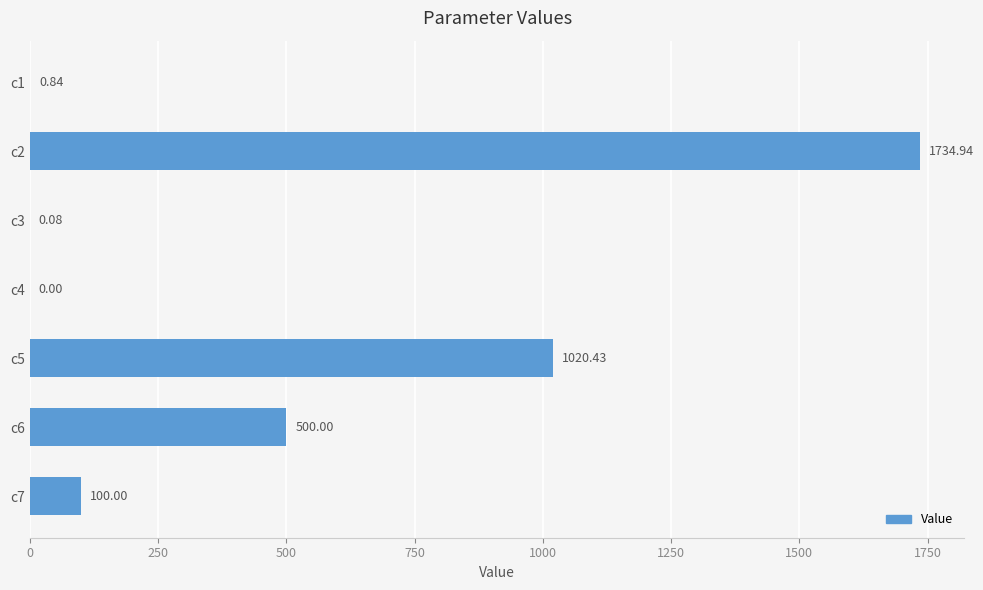

What is the change in value from c1 to c4?

-0.8